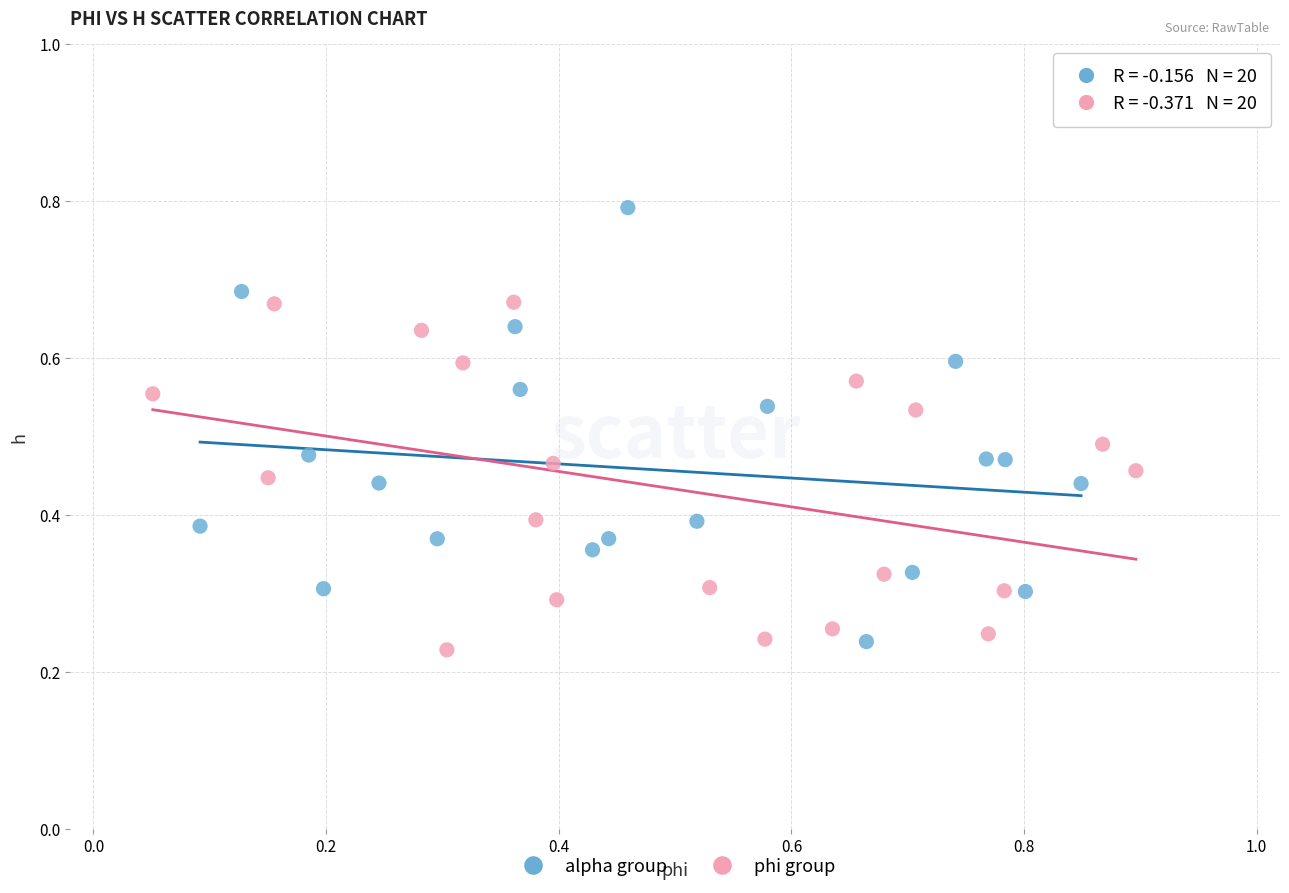

Which series has the largest Y range (max minus min)?

alpha group